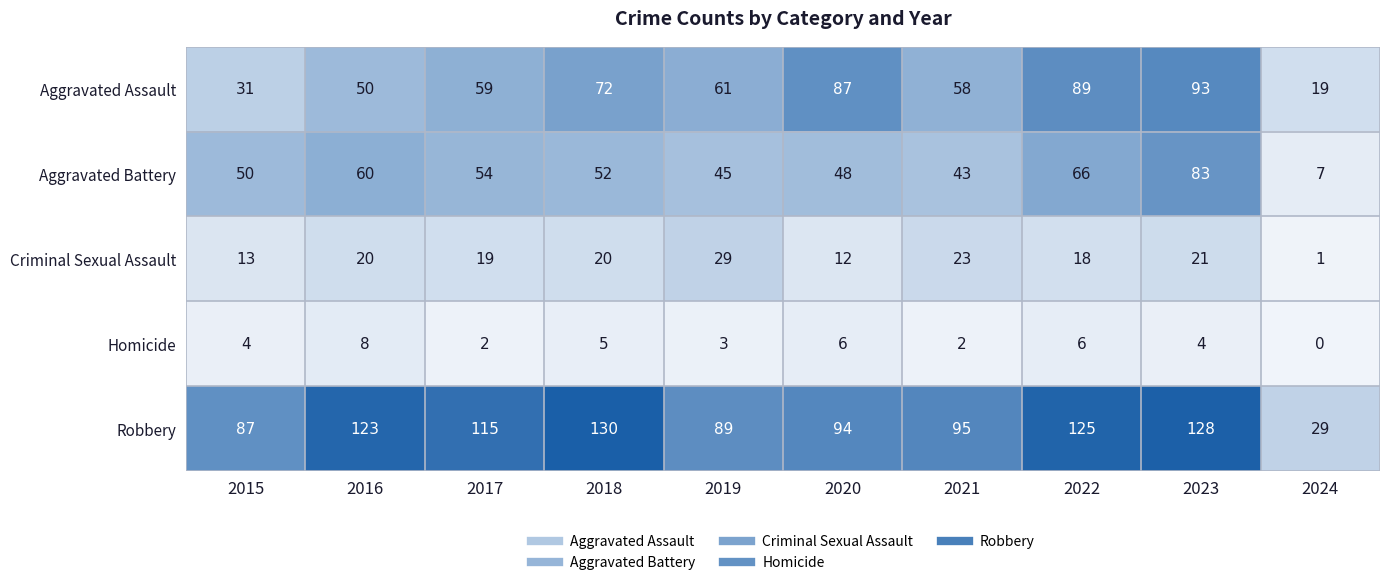

Read the Homicide value at 2022.

6